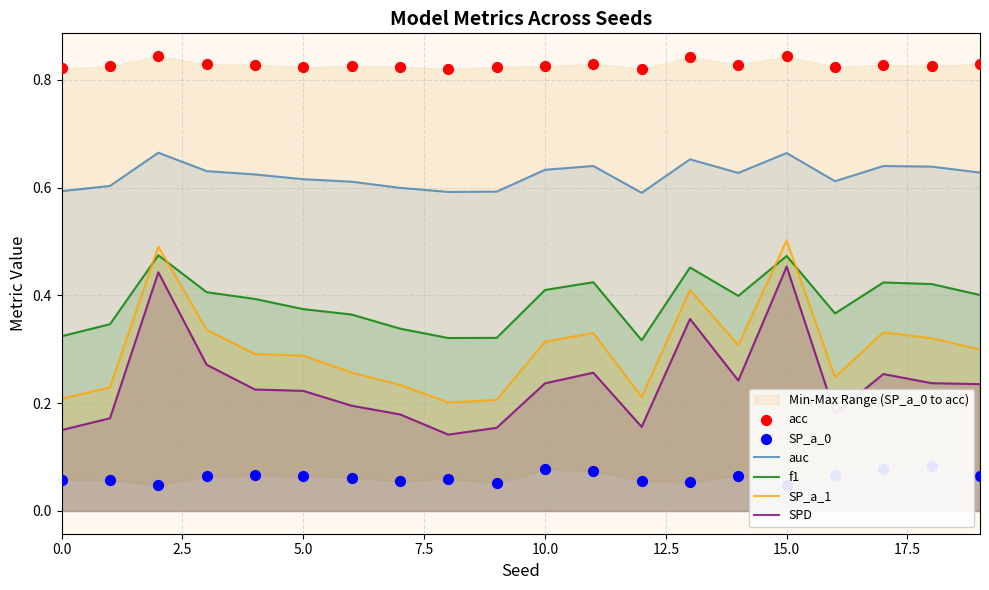

Which series reaches the maximum Y coordinate?

acc